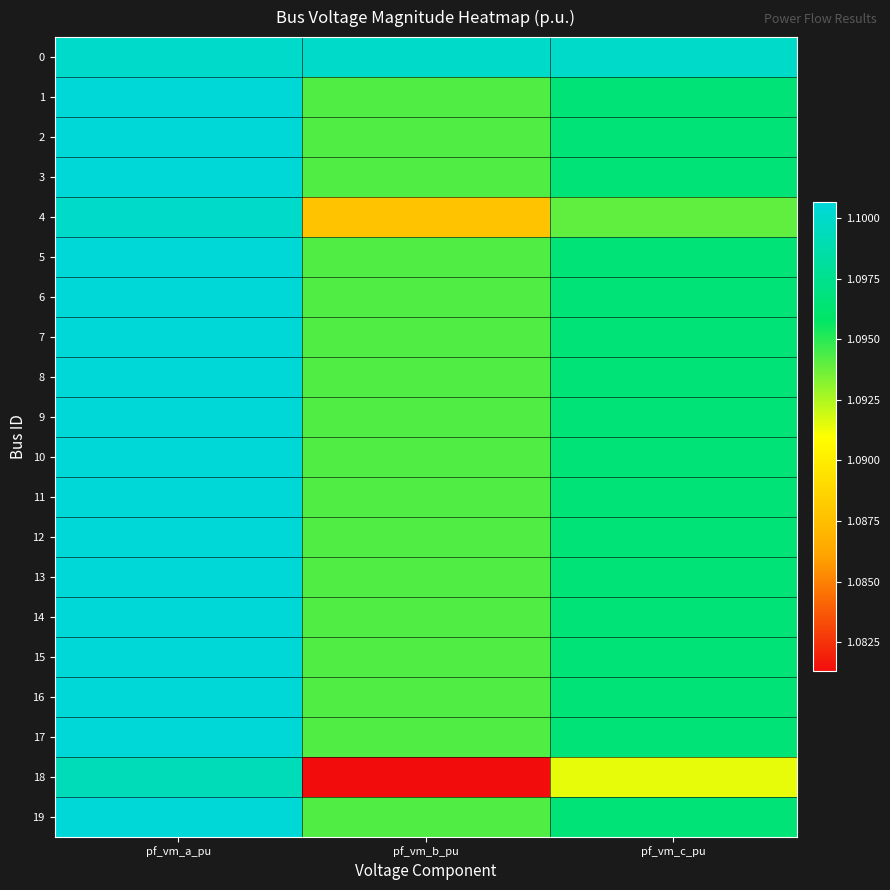

How many data points does each series have?

3